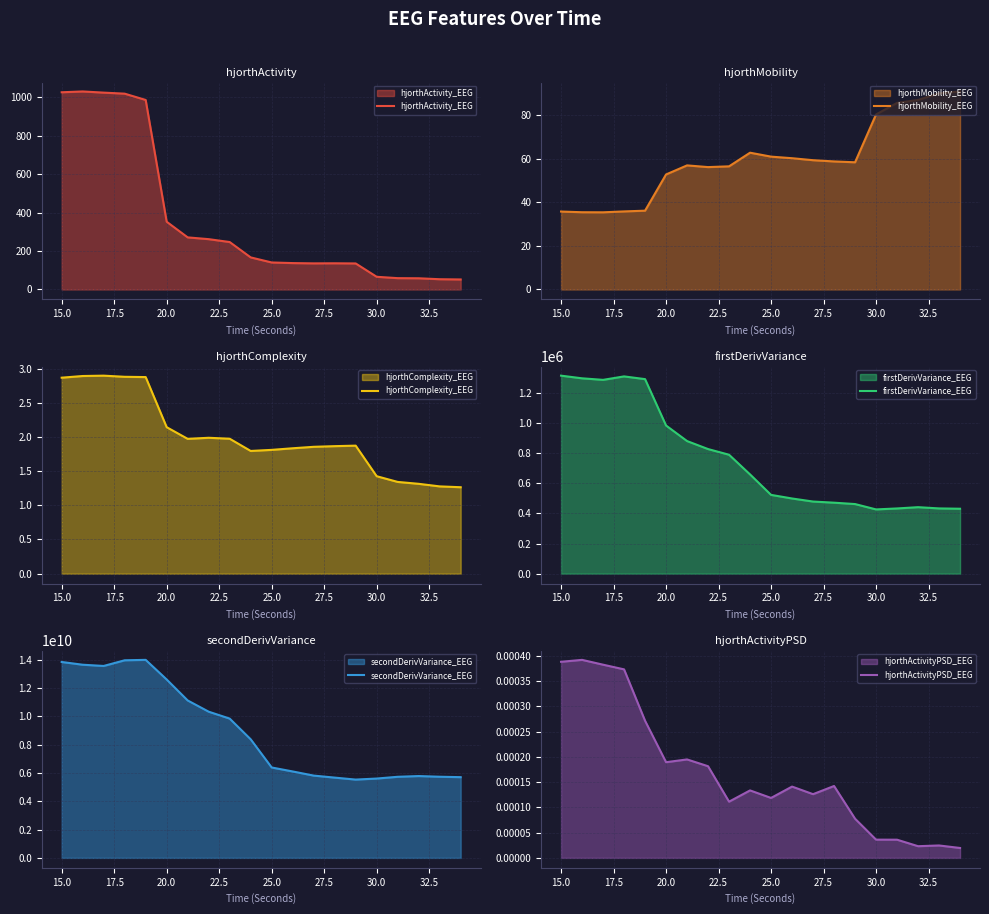

The hjorthActivity_EEG series shows 19.4 at 30.0. True or false?

False